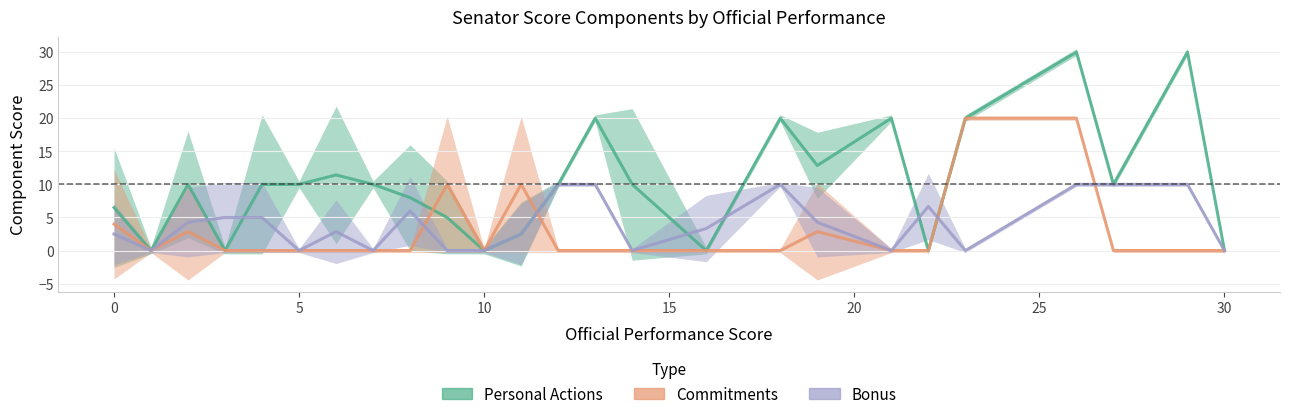

How many intersections are there between Commitments and Personal Actions?

2